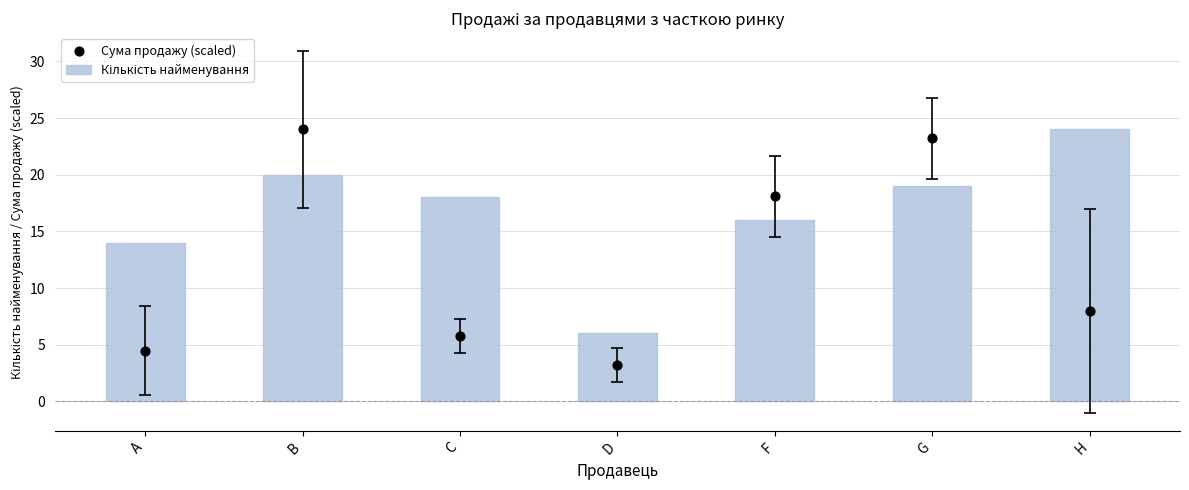

What is the total value across all series at F?

34.1